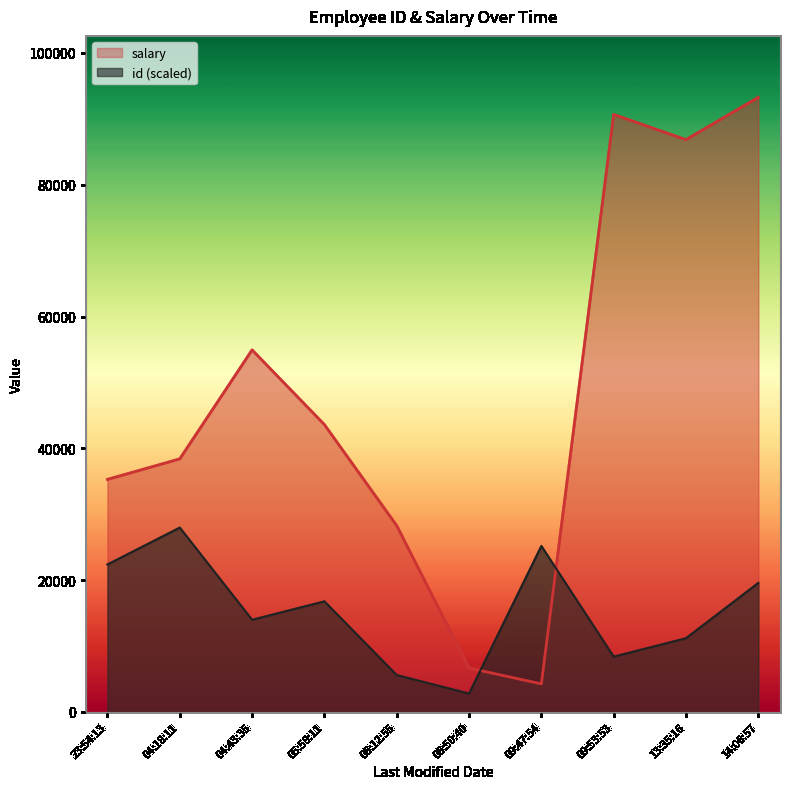

Which series has the largest range (max minus min)?

salary